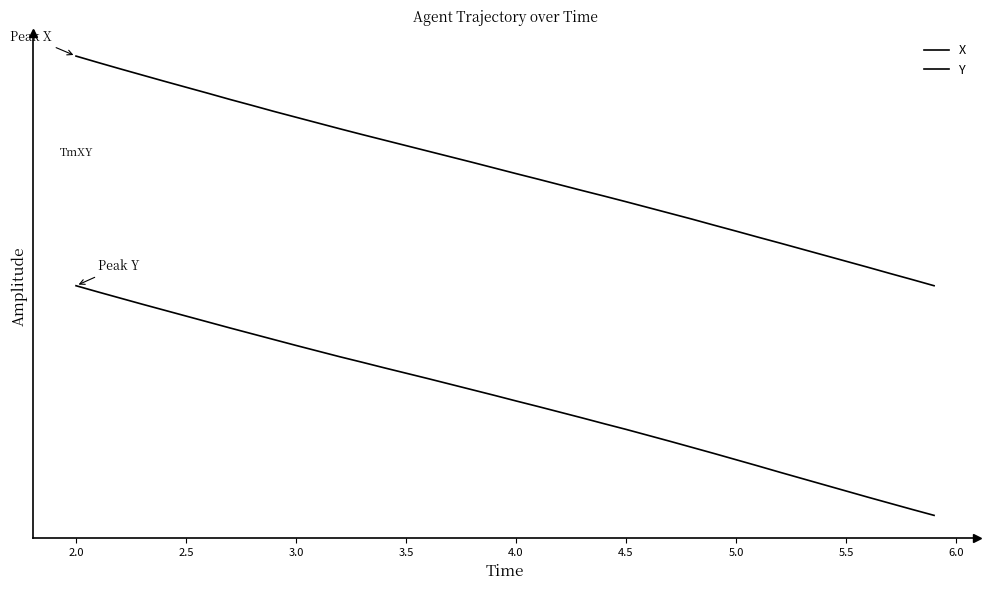

Does the chart have visible grid lines?

No